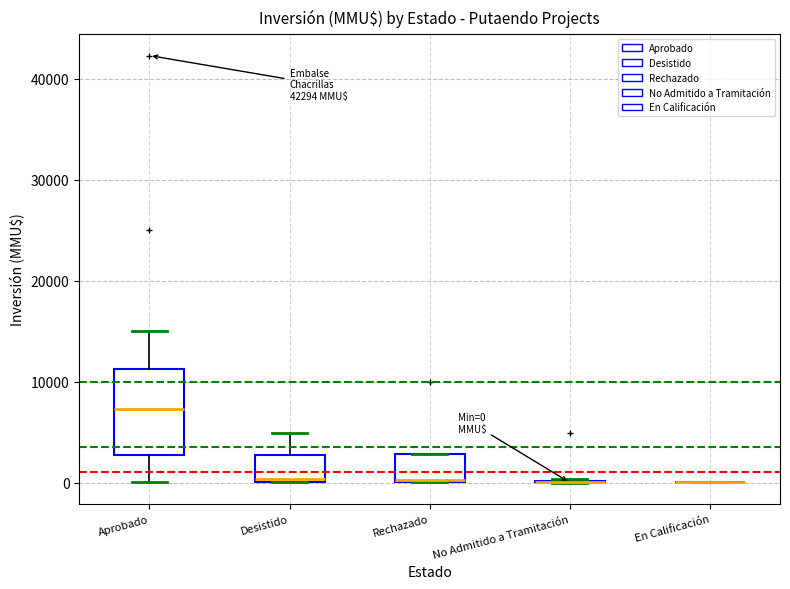

Which box is the tallest, from its lower edge to its upper edge?

Aprobado